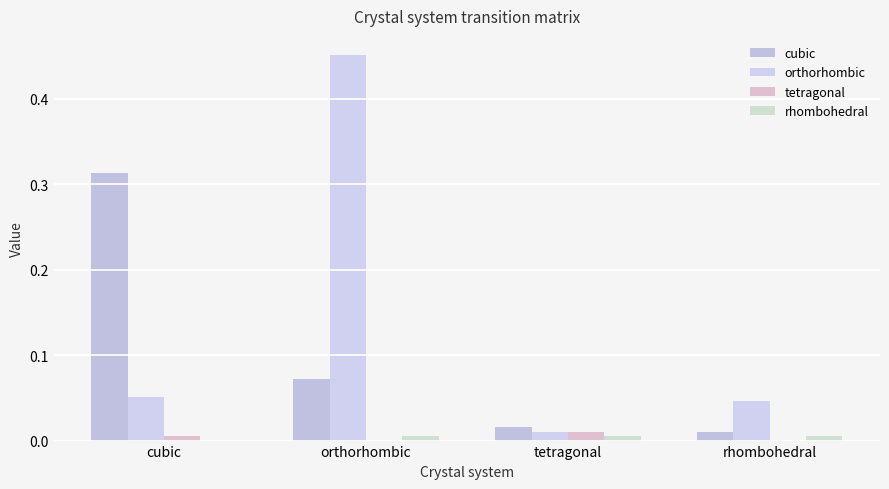

Count the number of data series in this chart.

4